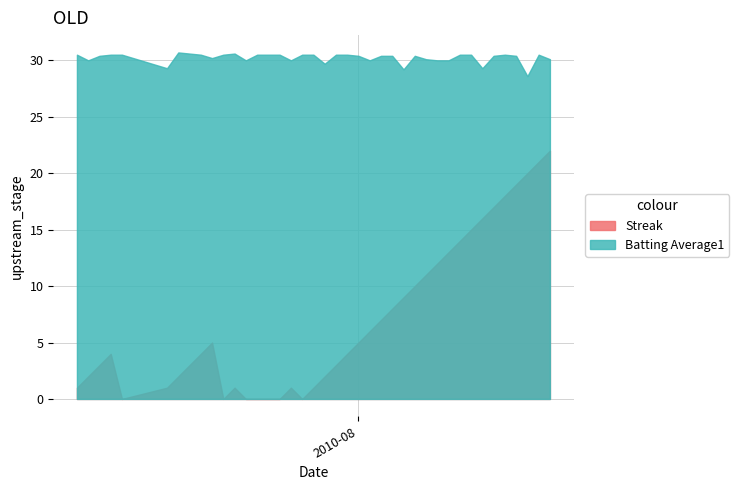

How many data points in Streak are above 4?

19